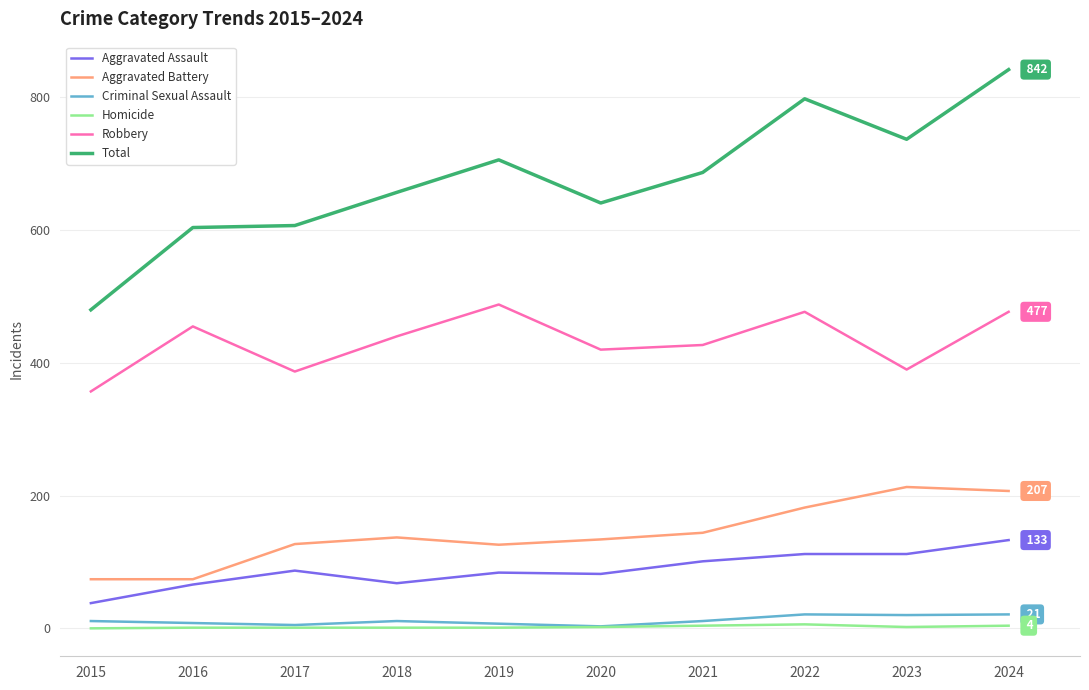

What is the maximum value shown in the chart?

842